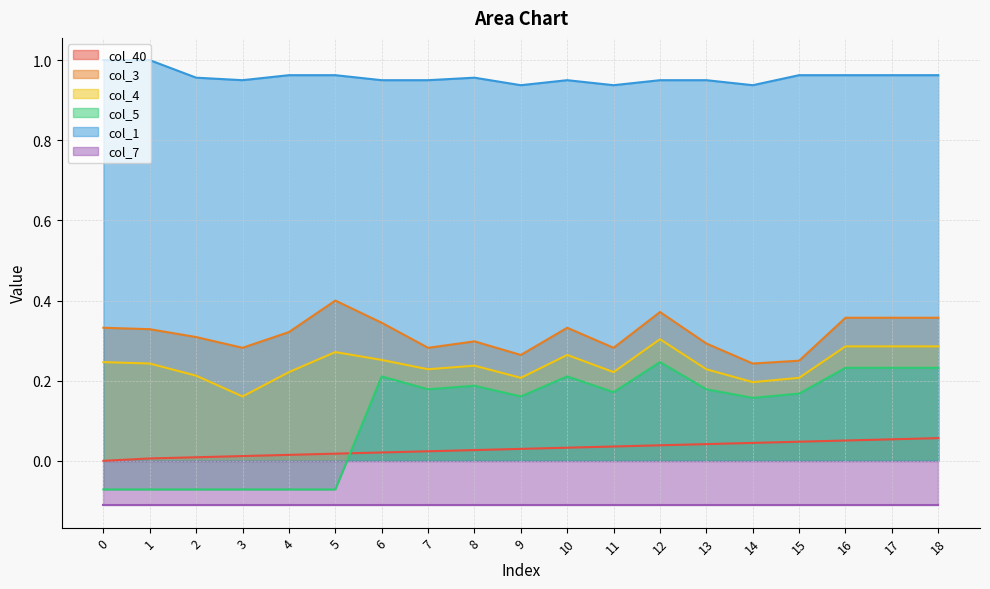

Does the chart display data point markers on the line(s)?

No